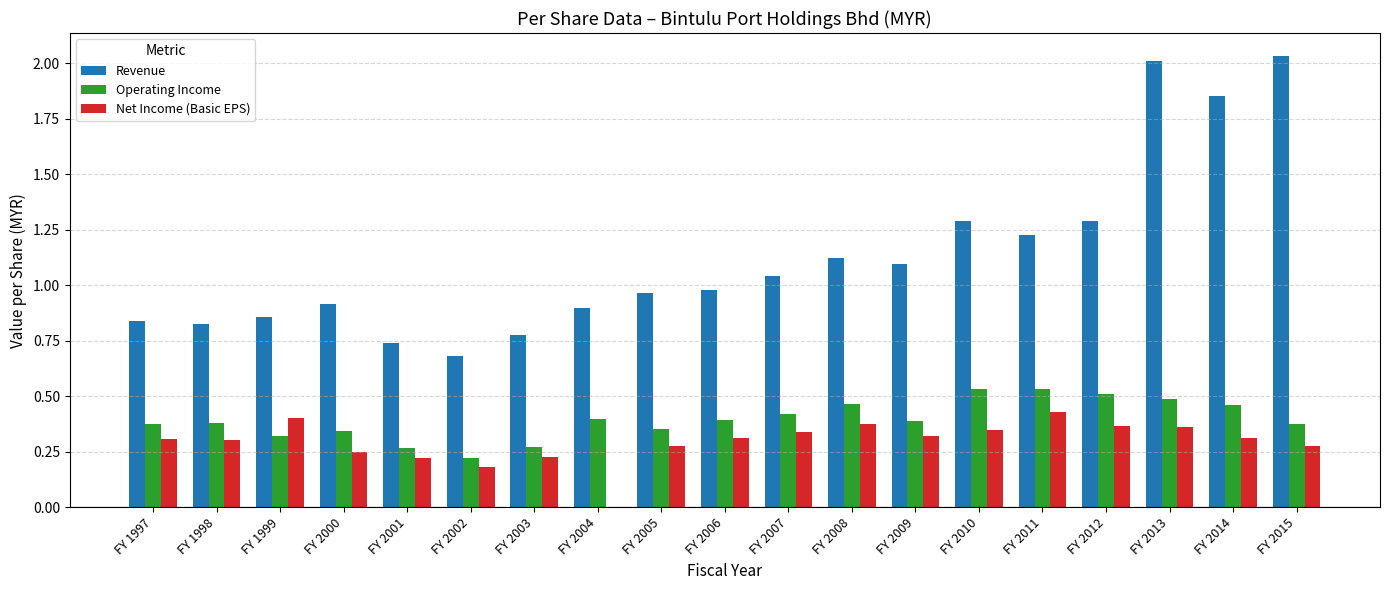

The value of Net Income (Basic EPS) at FY 2014 is 0.4. True or false?

False